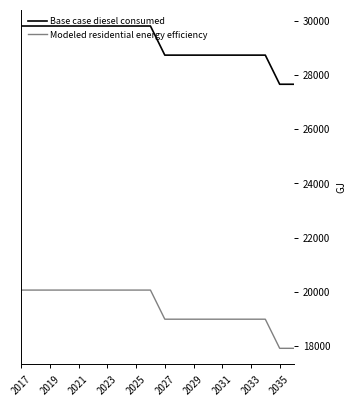

What is the lowest value of the Base case diesel consumed series?

27654.3